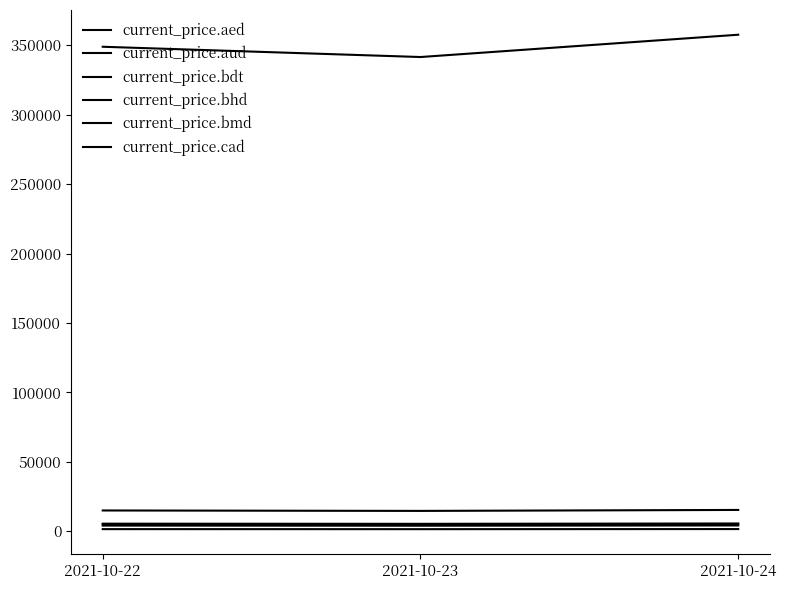

Reading left to right, what are all the values shown in this chart?

current_price.aed: 14967.8	14658.7	15351.9
current_price.aud: 5459.3	5345.9	5599.8
current_price.bdt: 348952.3	341556.0	357620.0
current_price.bhd: 1535.9	1505.1	1576.3
current_price.bmd: 4074.9	3990.7	4179.4
current_price.cad: 5041.0	4937.1	5167.8